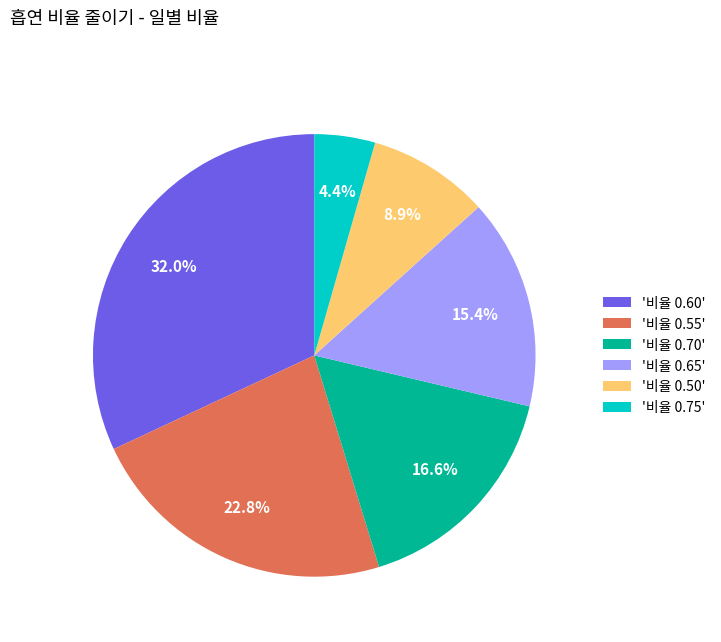

Which slice is the largest?

'비율 0.60'